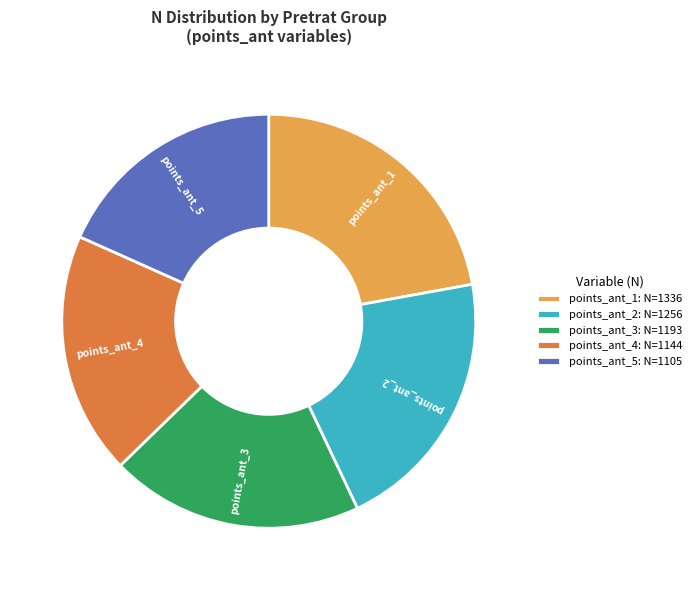

The points_ant_1: N=1336 slice represents 35% of the pie. True or false?

False